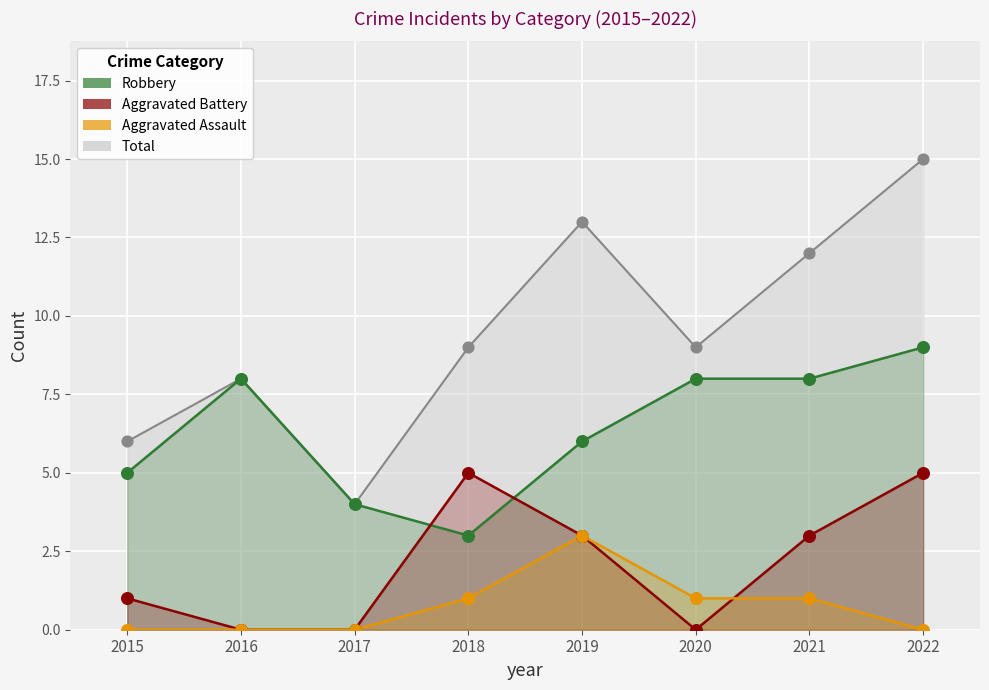

What is the total value across all series at 2017?

8